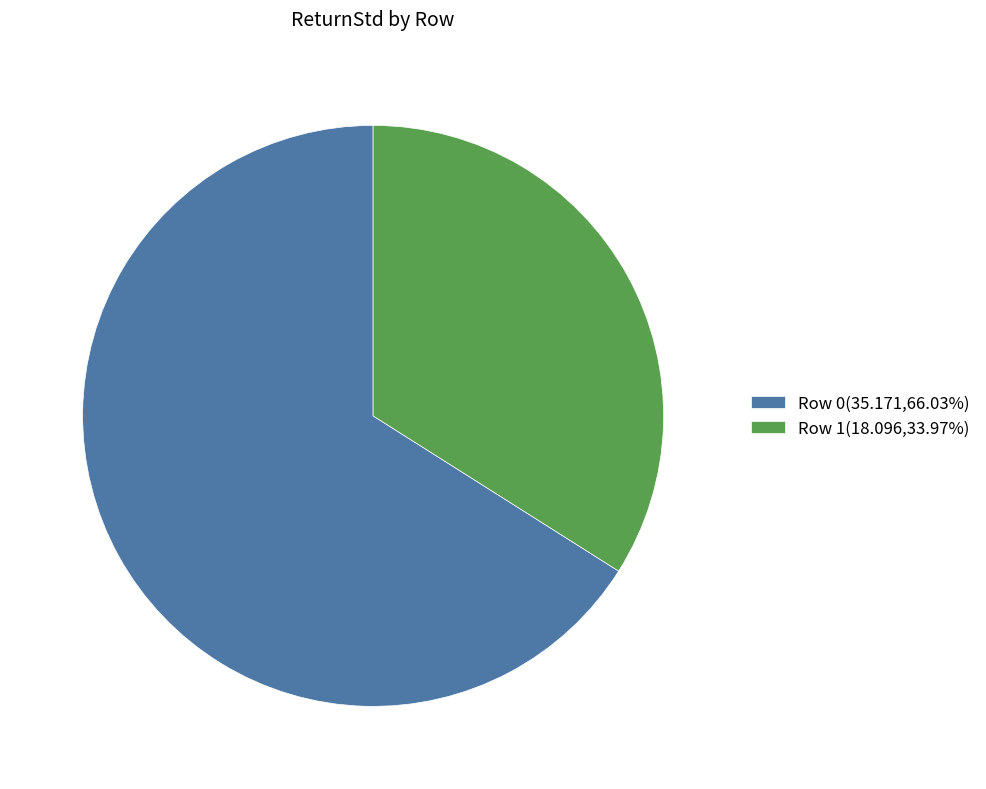

How many slices are in this pie chart?

2